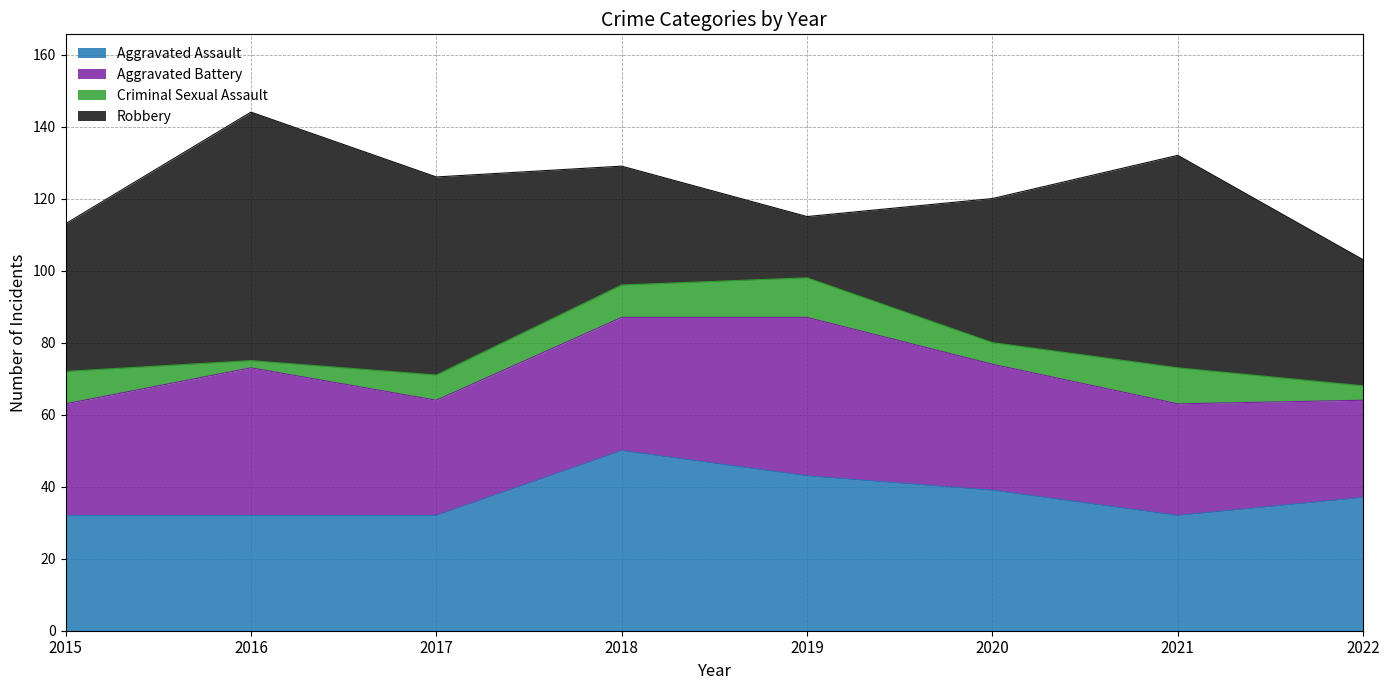

What are all the series names shown in the legend?

Aggravated Assault, Aggravated Battery, Criminal Sexual Assault, Robbery